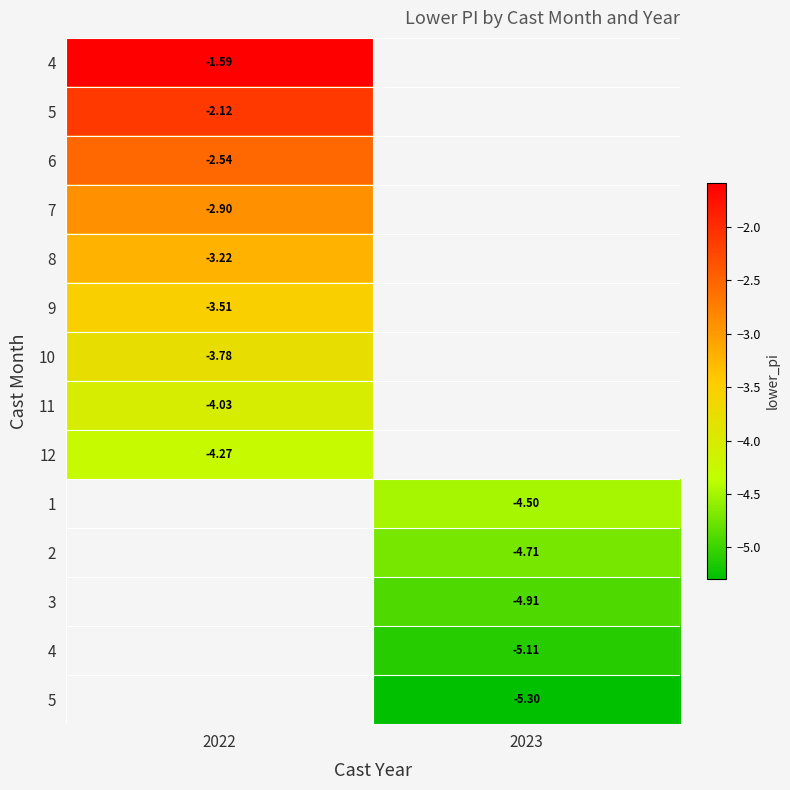

What is the minimum value shown in the chart?

-5.3